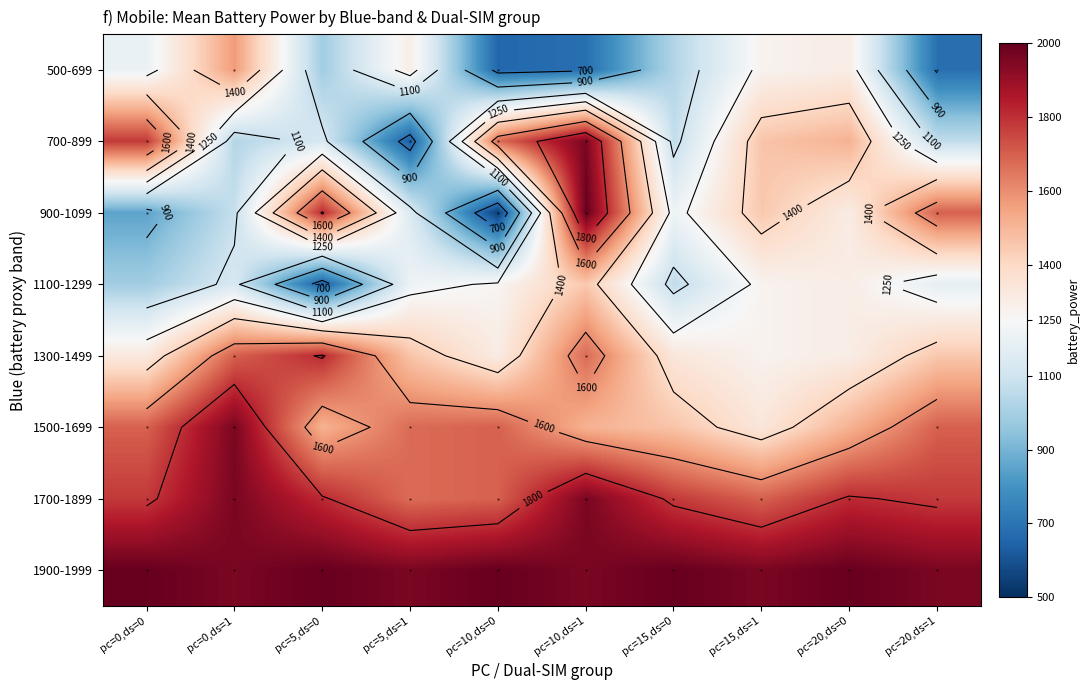

Where is 700-899 nearest to the value 1296?

pc=15,ds=1